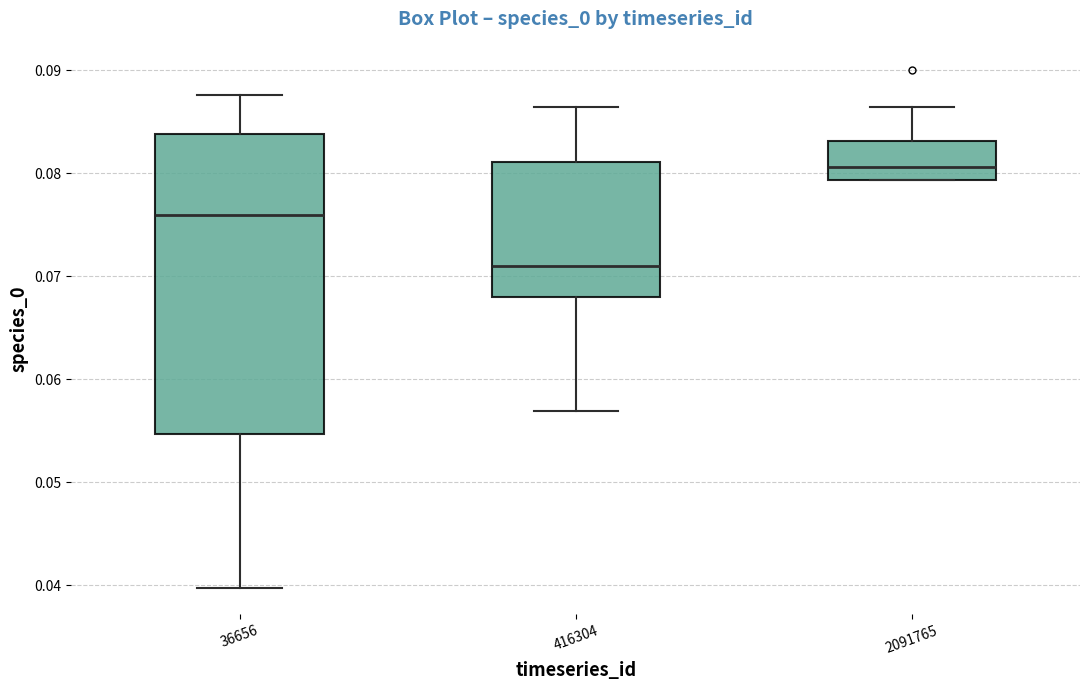

Where does the upper whisker of the box at x = 416304 end on the y-axis? The values are not printed on the chart, so give them approximately, as read against the axis.

0.086